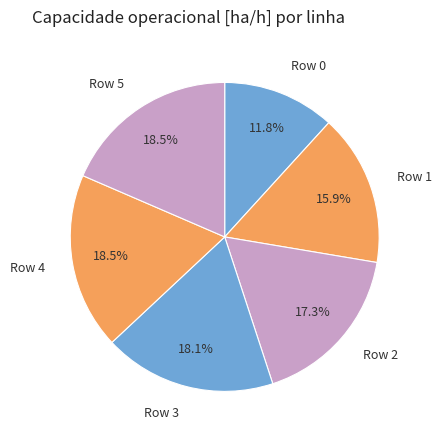

How many slices are in this pie chart?

6